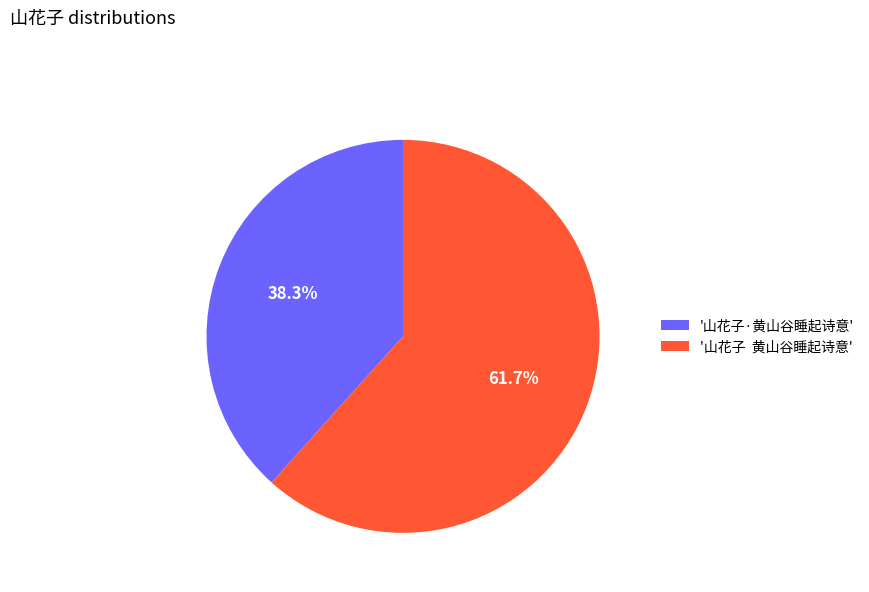

What is the largest slice in the pie chart?

'山花子 黄山谷睡起诗意'